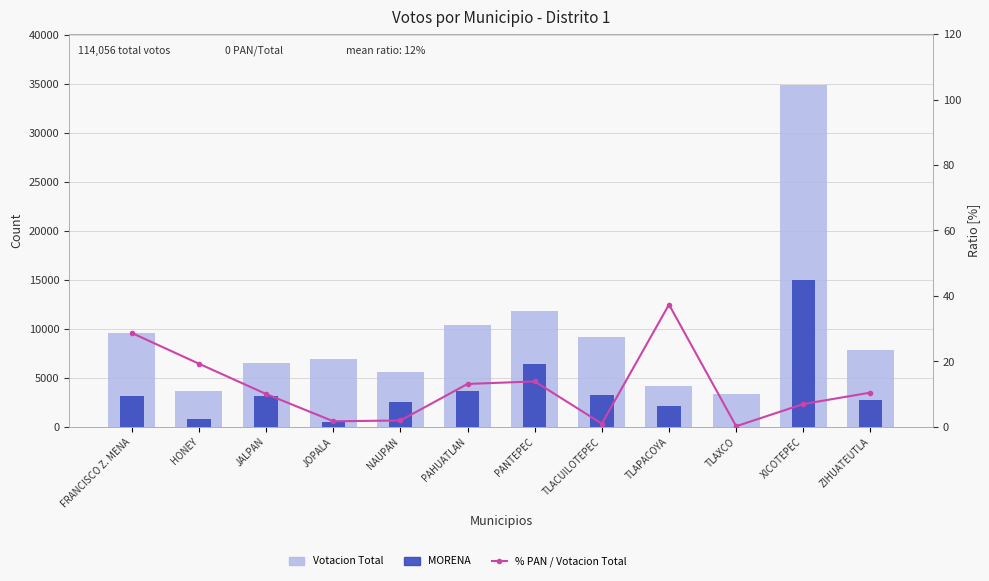

At how many categories does at least one series exceed 1230?

12